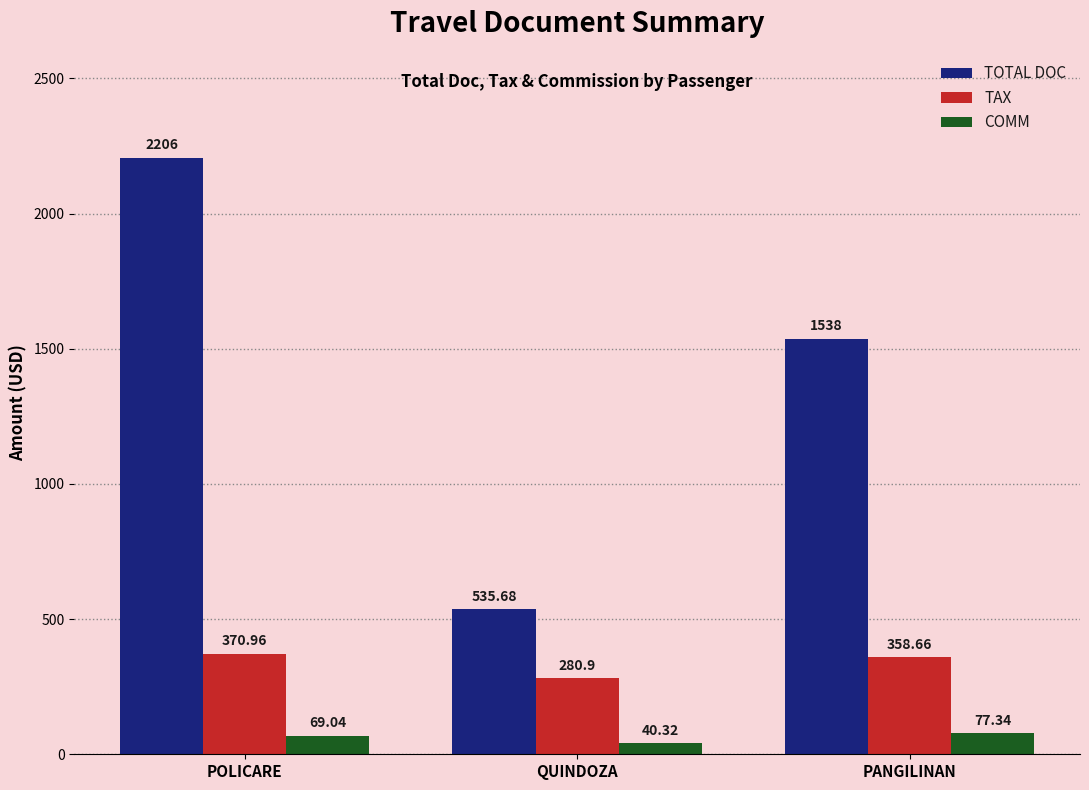

Count the number of data series in this chart.

3